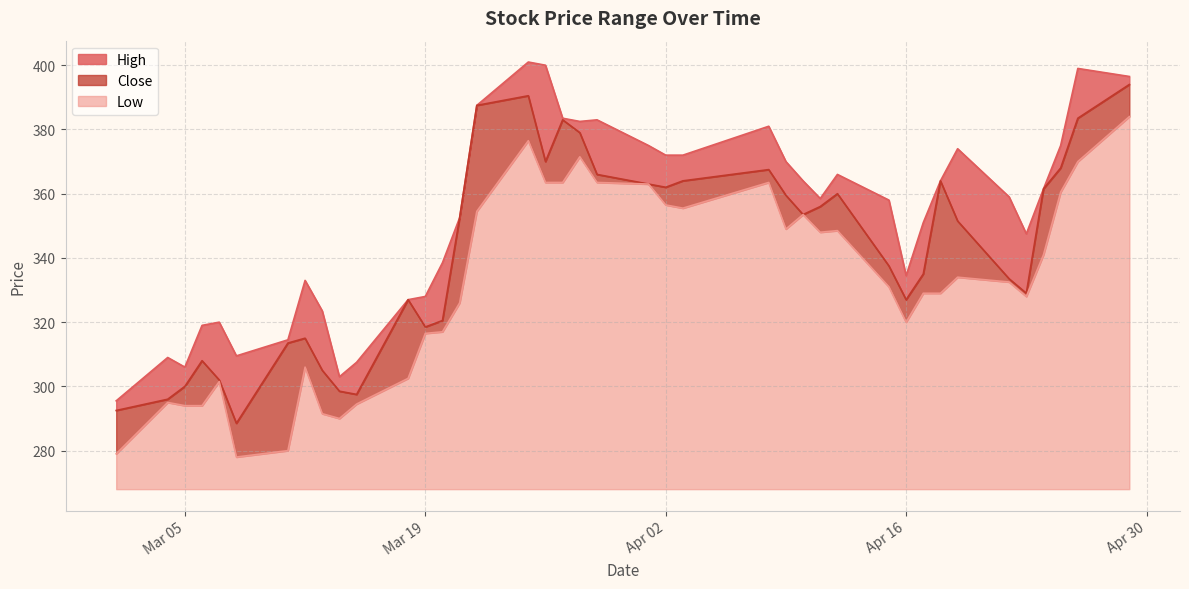

What is the difference between the maximum and minimum values in the High series?

105.5